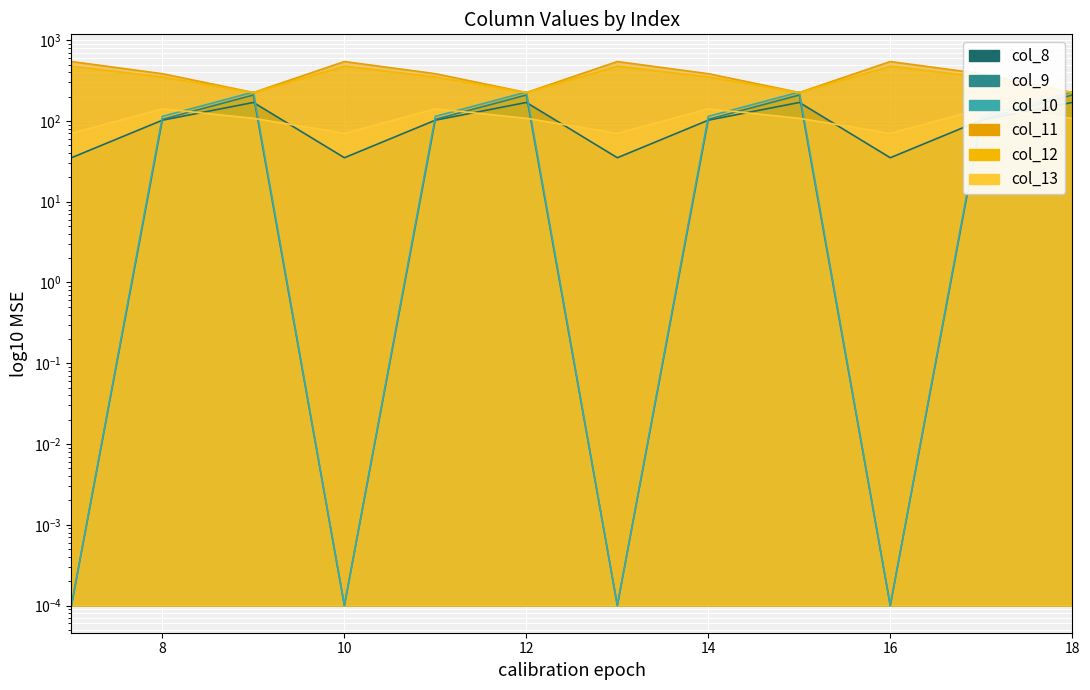

What is the value of the col_11 point at the 8th from the left?

114.0